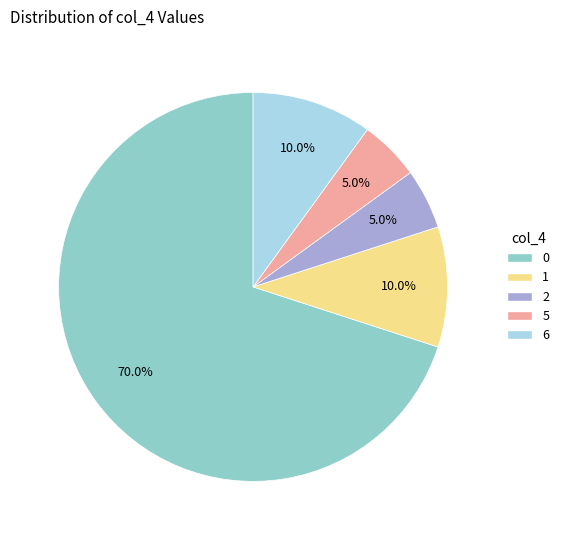

Is there any slice that represents more than half of the pie?

Yes